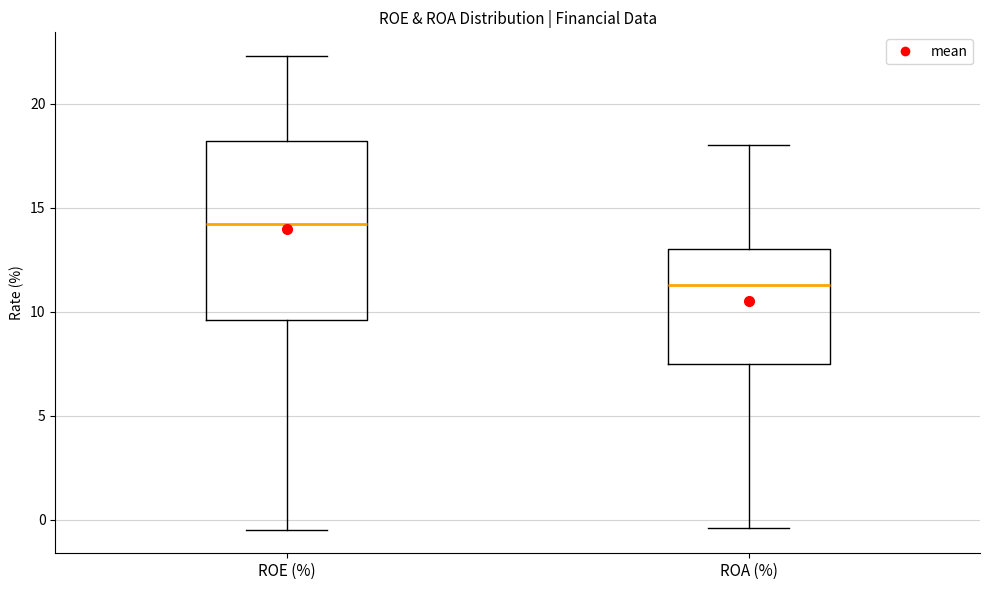

Reading left to right, transcribe this box plot: for each box, give where its median line is, the range the box spans, and where its two whiskers end, as read against the y-axis. The values are not printed on the chart, so give them approximately, as read against the axis.

ROE (%): median 14.0, box 9.5 to 18.0, whiskers -0.5 to 22.5
ROA (%): median 11.5, box 7.5 to 13.0, whiskers -0.5 to 18.0